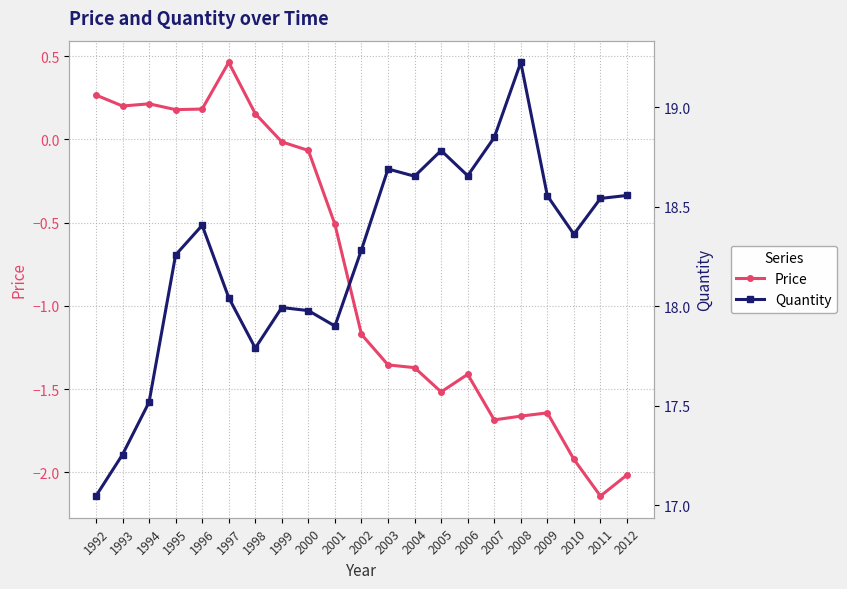

What is the maximum value shown in the chart?

19.2